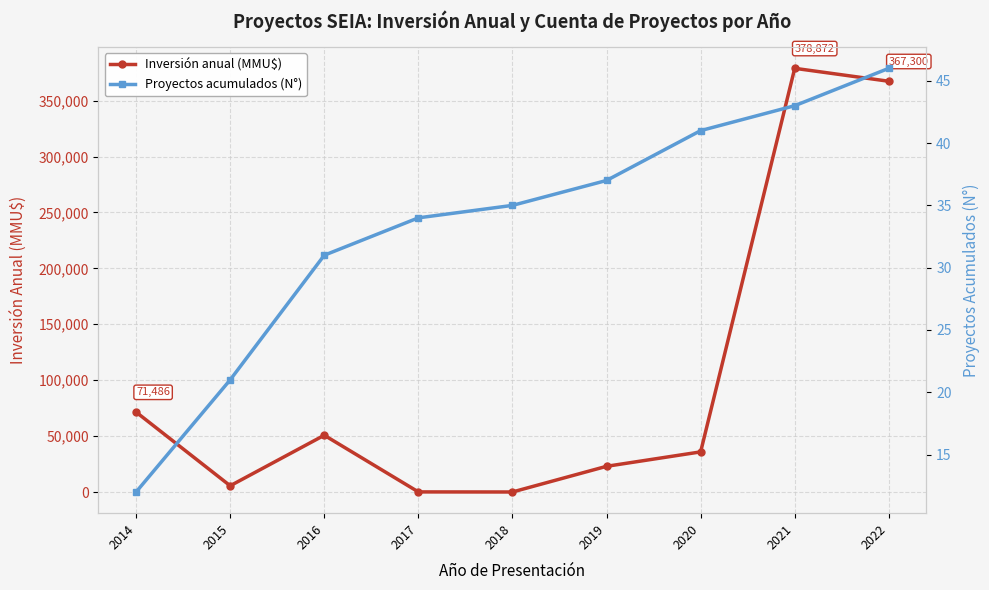

At 2020, list the series in order from smallest to largest.

Proyectos acumulados (N°), Inversión anual (MMU$)